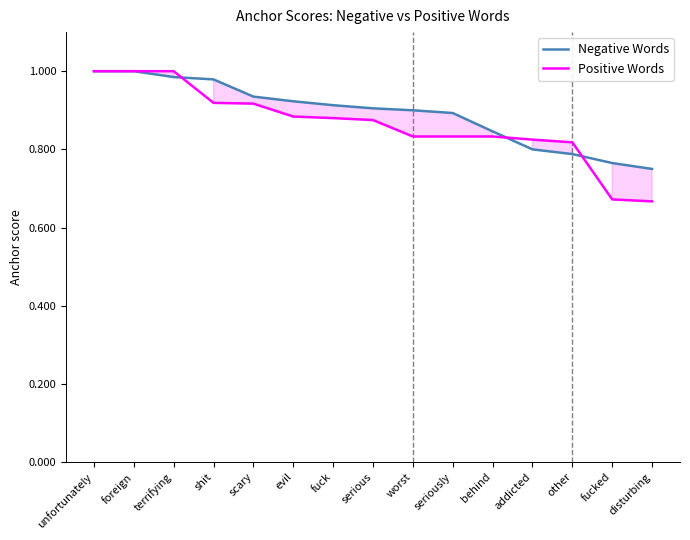

Between fuck and disturbing, which series saw the biggest shift?

Positive Words